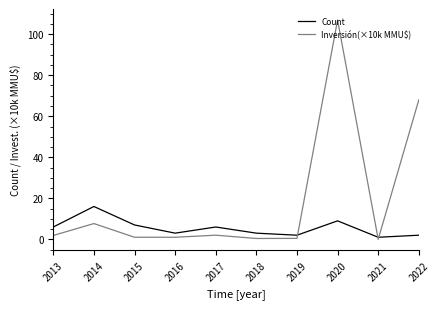

At which category is the sum across all series the highest?

2020